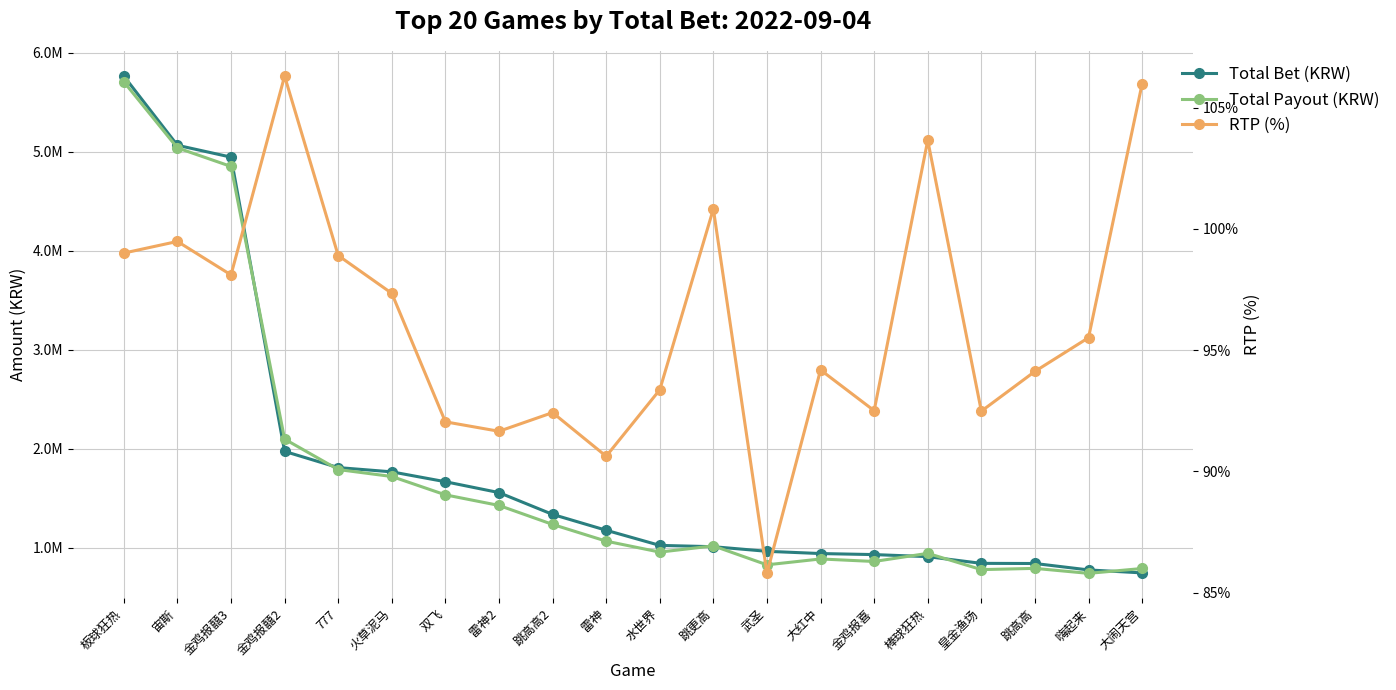

Reading left to right, extract all data points from this chart.

Total Bet (KRW): 5764382.8	5065007.8	4945235.8	1971325.7	1807762.4	1764674.3	1664827.4	1554988.6	1334565.8	1174447.6	1021422.7	1008167.2	961603.1	938915.6	928458.8	907737.9	839767.1	838404.0	773457.3	743415.4
Total Payout (KRW): 5706976.3	5038739.7	4851165.4	2095453.5	1787878.2	1717671.6	1532251.4	1425222.8	1233341.2	1064322.0	953565.4	1016475.9	825006.3	884271.6	858788.0	940897.6	776623.4	789129.6	738737.3	787872.8
RTP (%): 99.0	99.5	98.1	106.3	98.9	97.3	92.0	91.7	92.4	90.6	93.4	100.8	85.8	94.2	92.5	103.7	92.5	94.1	95.5	106.0